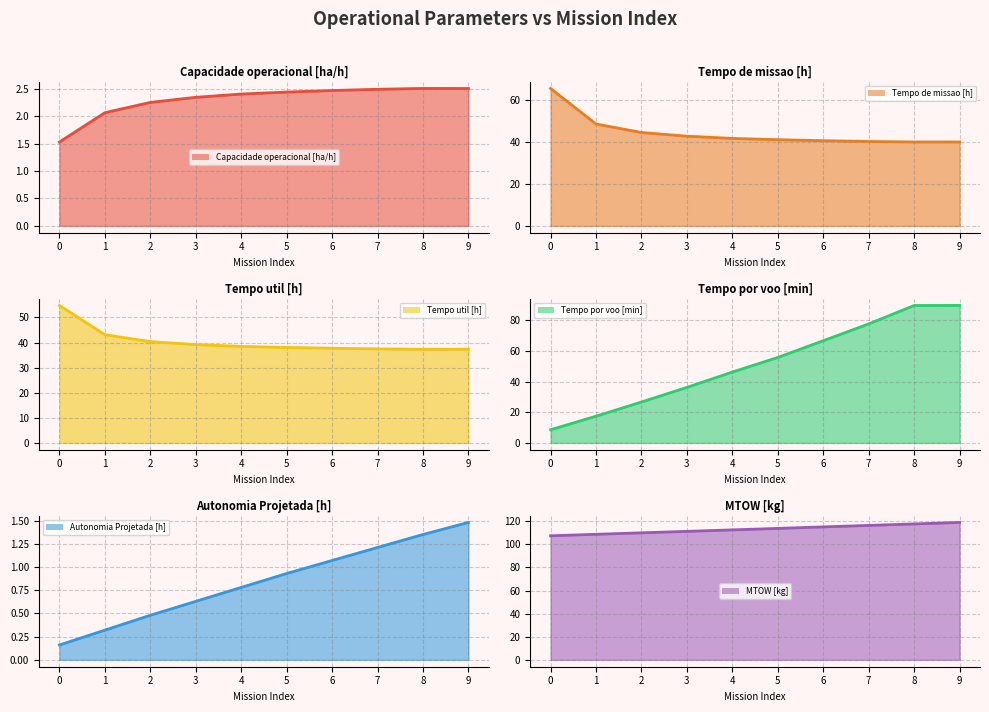

What is the average value of the Tempo por voo [min] series?

51.4